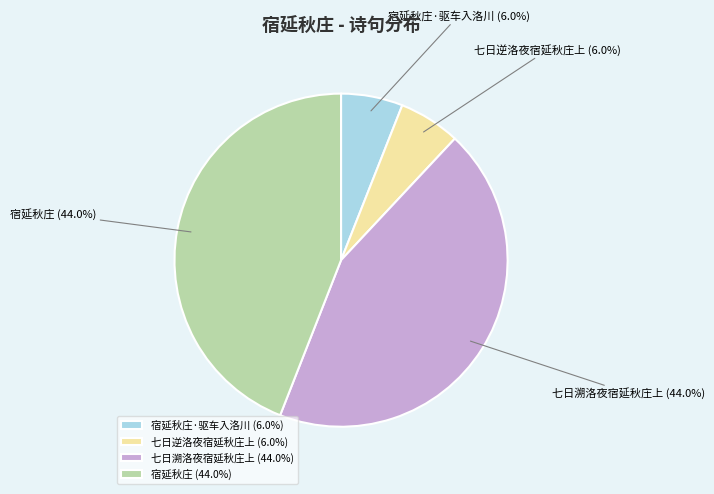

The 宿延秋庄·驱车入洛川 slice represents 1% of the pie. True or false?

False